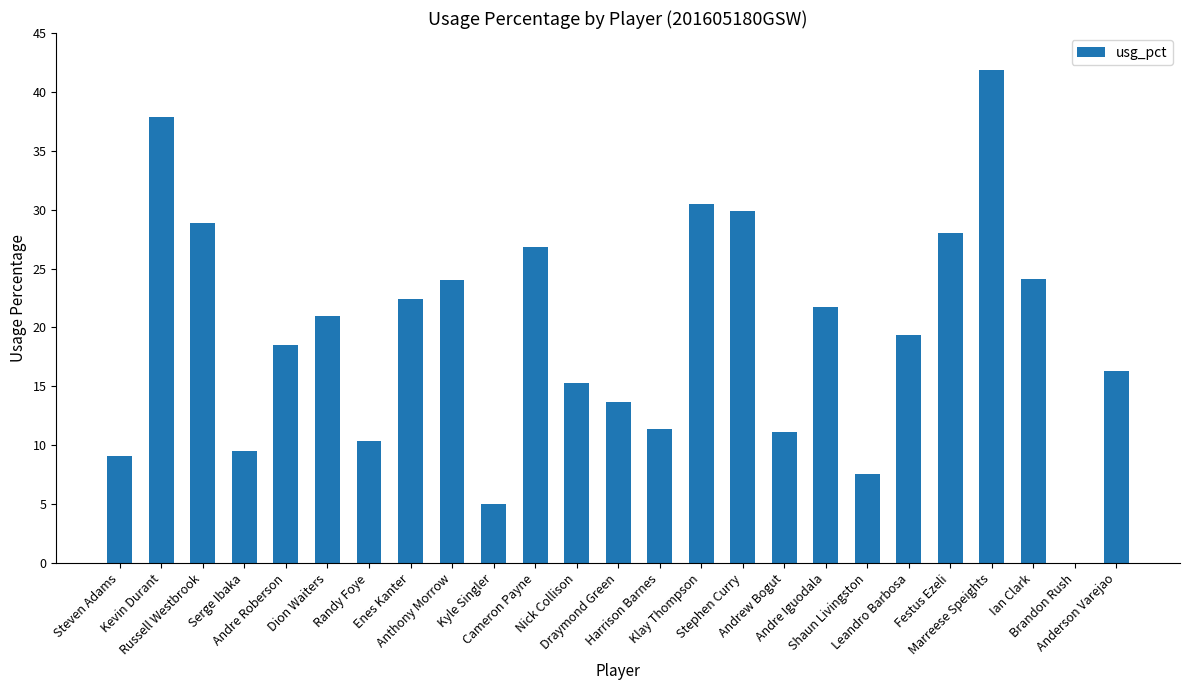

What is the sum of all values?

484.4